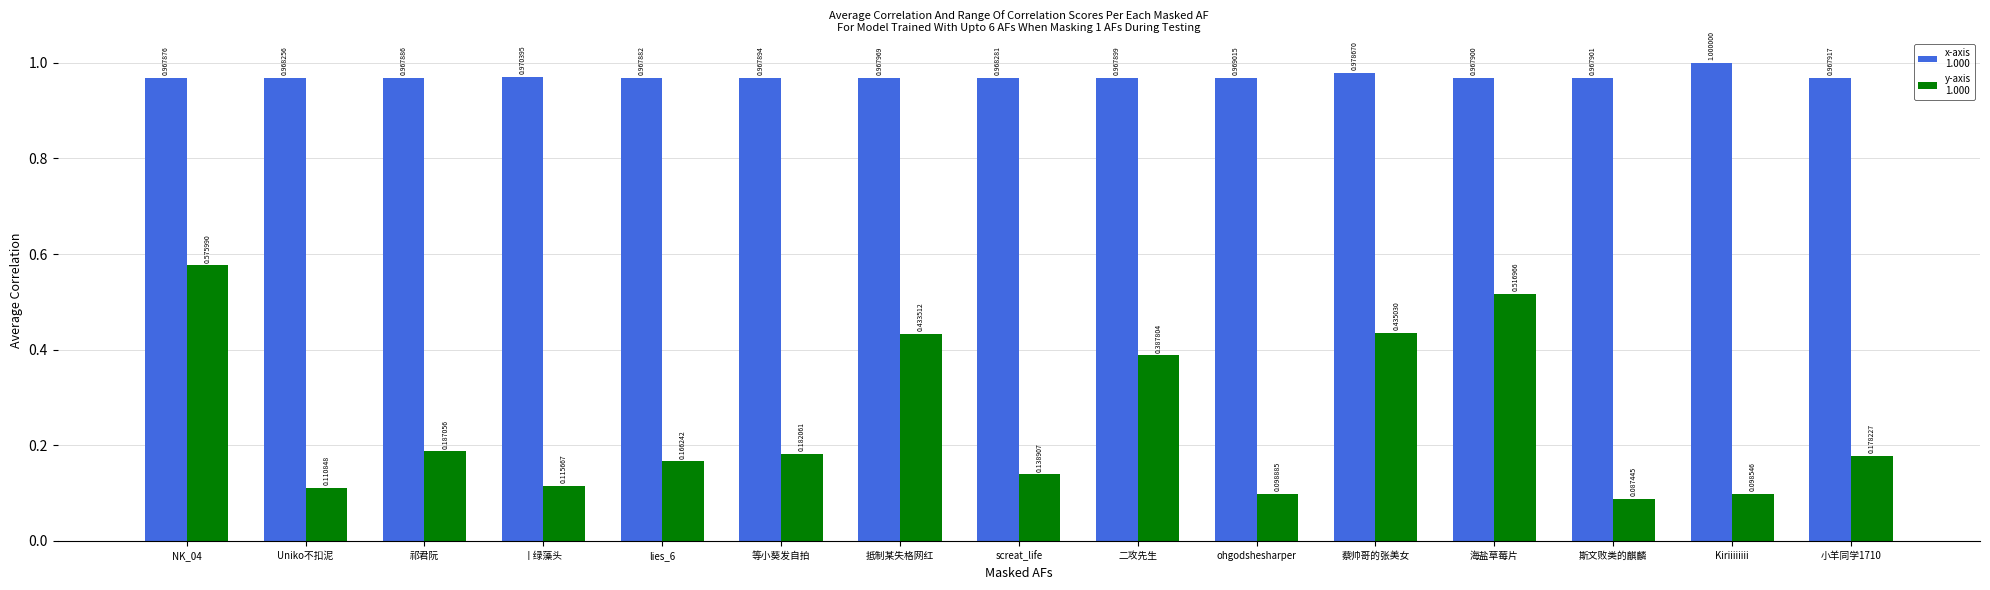

What is the total value across all series at 等小葵发自拍?

1.1